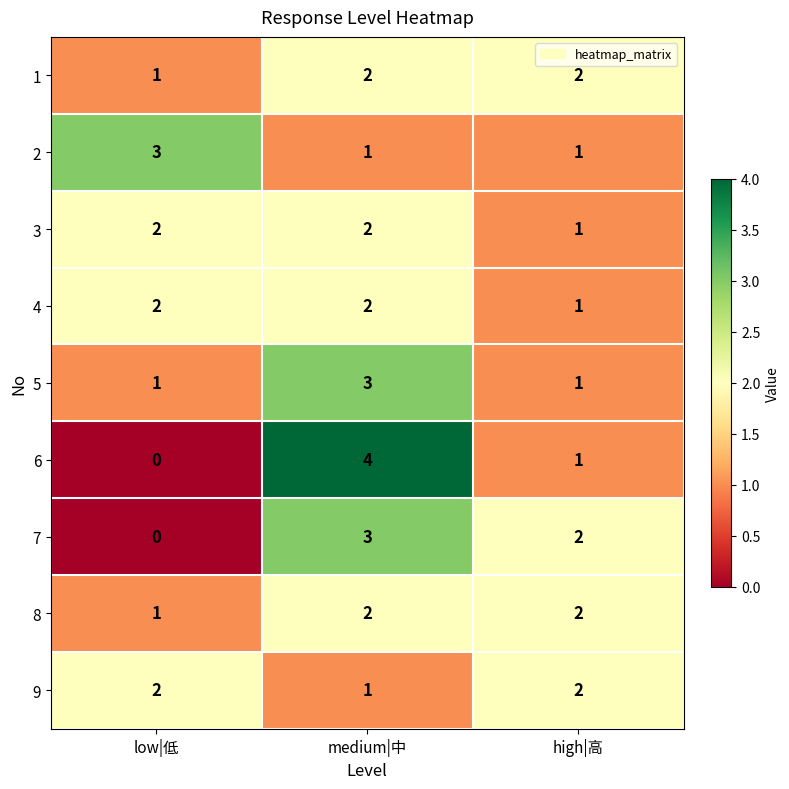

What is the sum of the 2 values at high|高 and low|低?

4